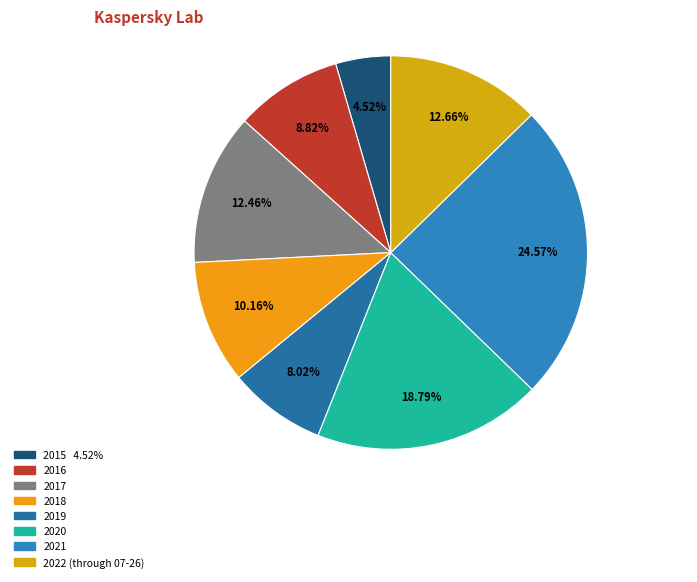

To the nearest percent, what portion does 2017 represent?

12%